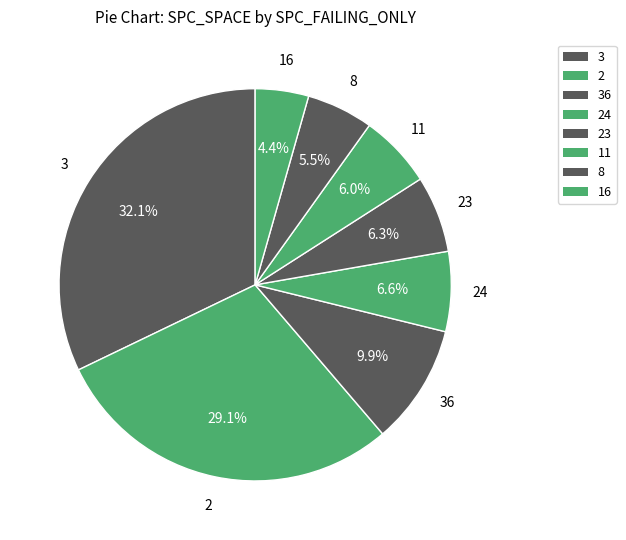

Combined, do 36 and 3 account for over 50%?

No